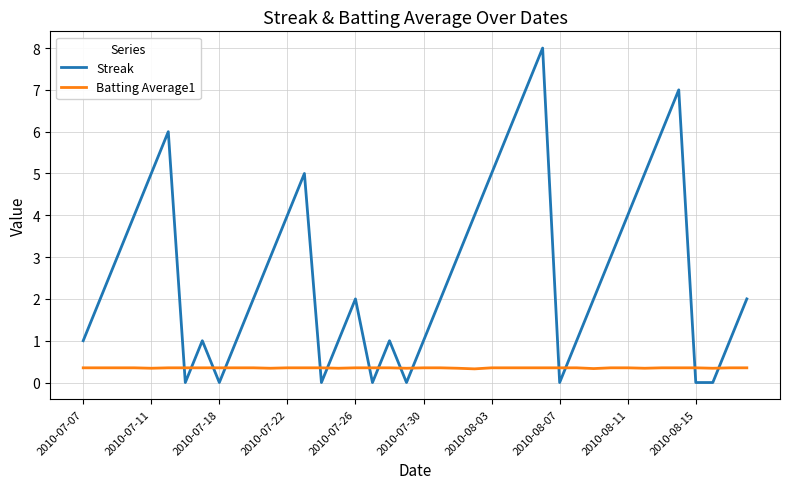

Does the chart display data point markers on the line(s)?

No